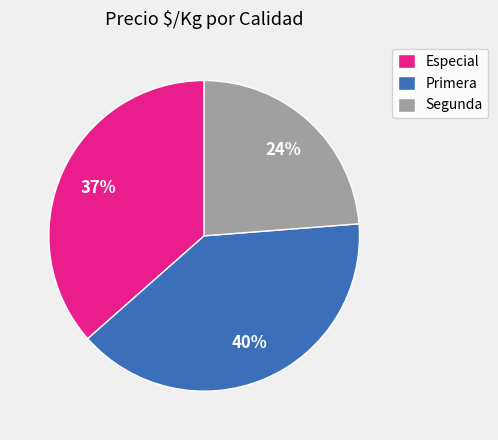

Approximately how many times larger is the value at Primera compared to Especial?

1.1